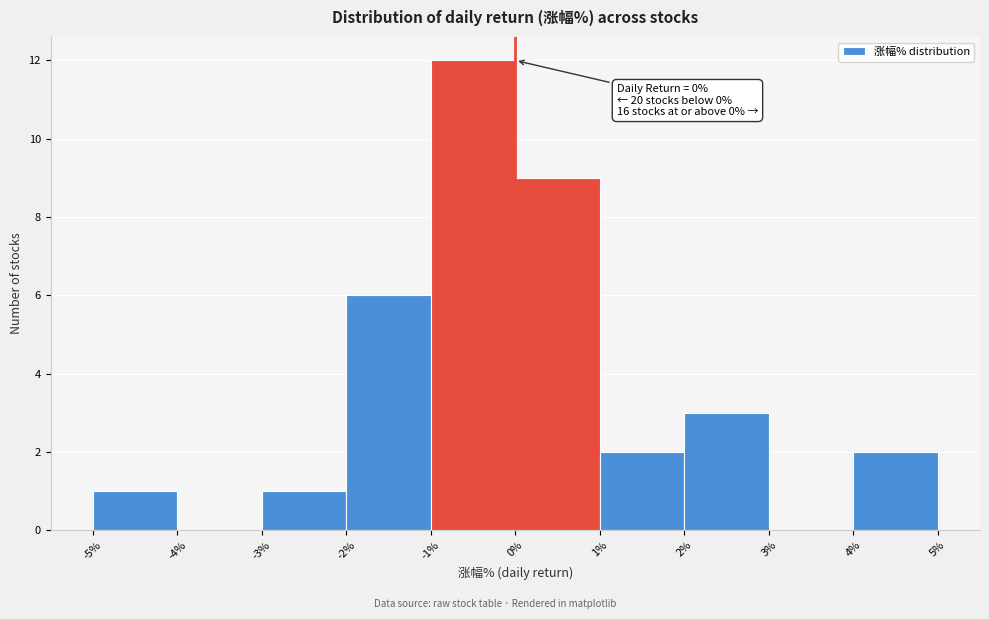

Over which range of the x-axis is the bar tallest?

-1% to 0%